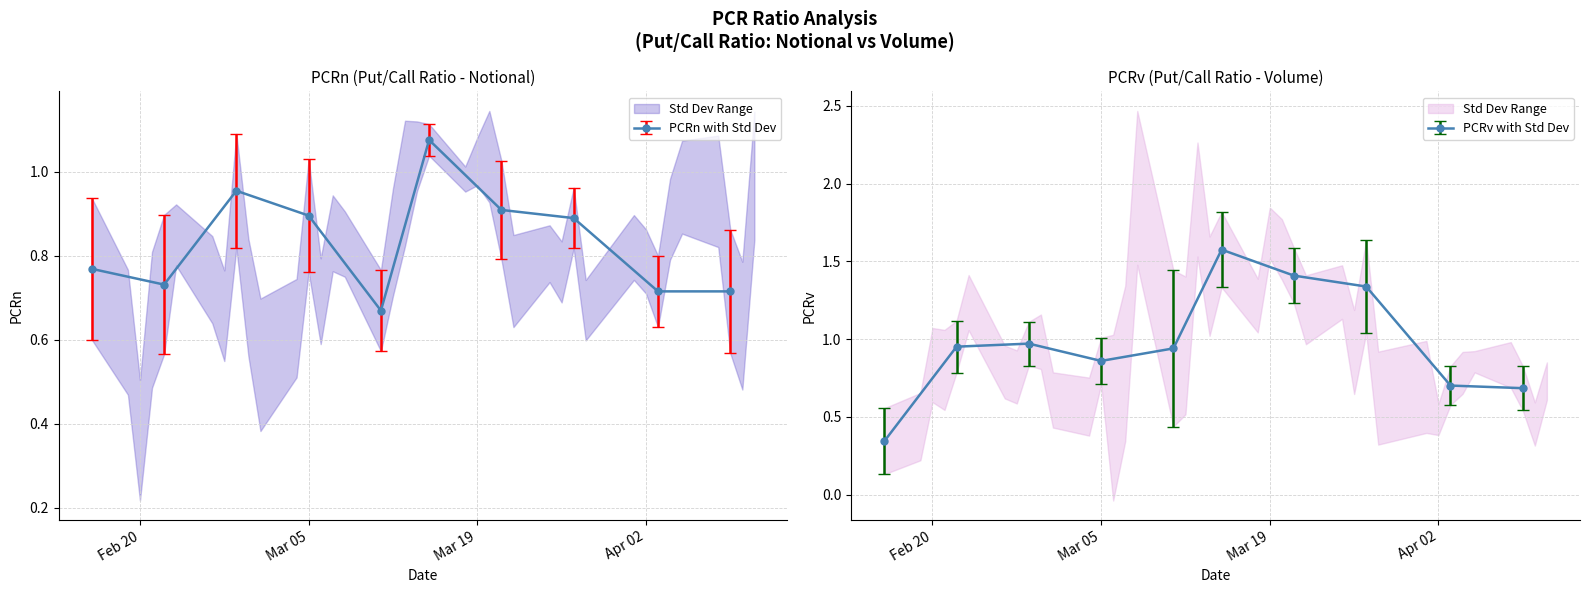

What is the minimum value shown in the chart?

0.3